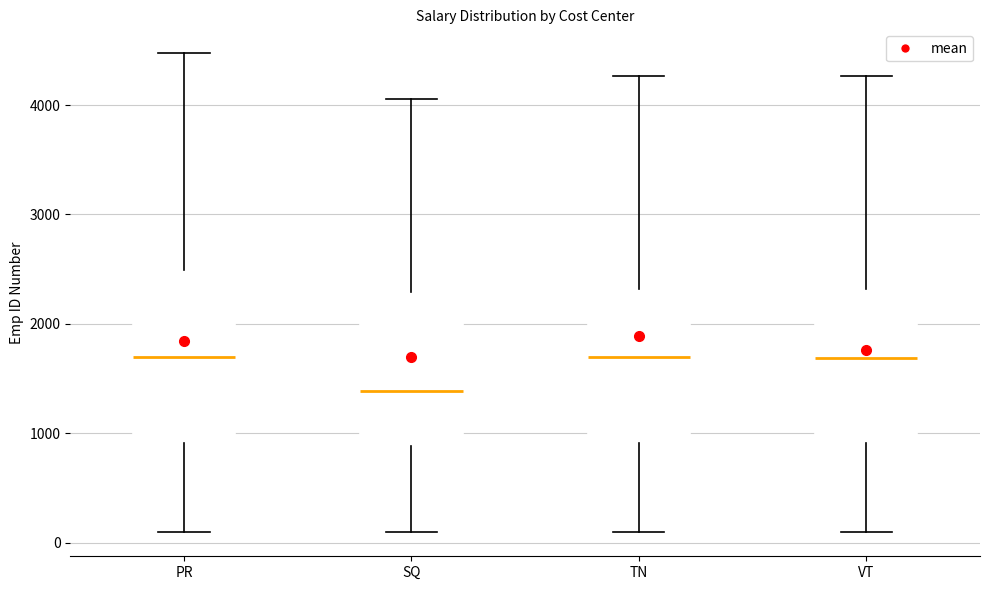

Which box's median line is the lowest?

SQ